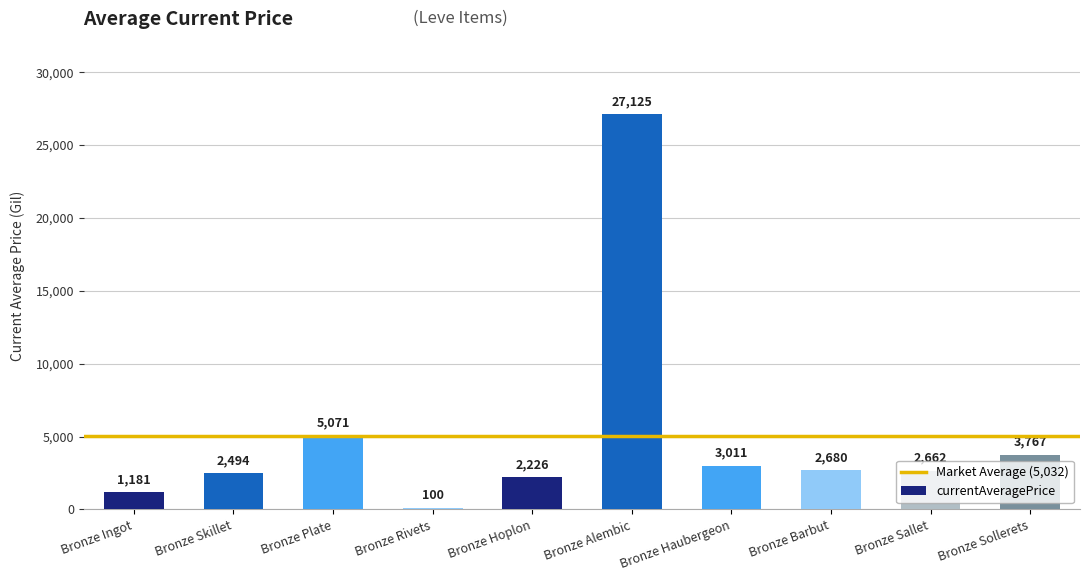

List the labels in order of value, largest first.

Bronze Alembic, Bronze Plate, Bronze Sollerets, Bronze Haubergeon, Bronze Barbut, Bronze Sallet, Bronze Skillet, Bronze Hoplon, Bronze Ingot, Bronze Rivets